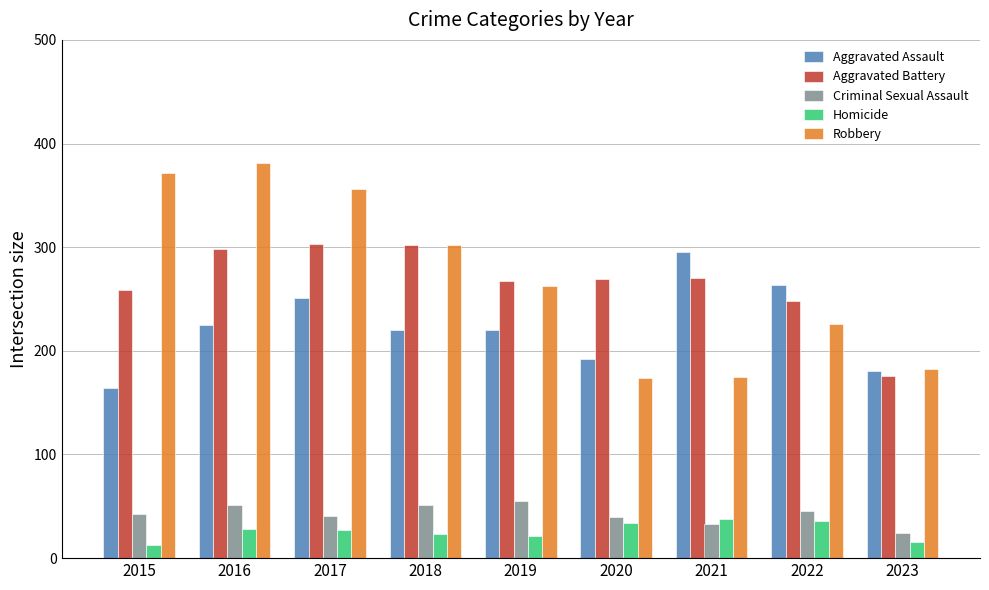

What is the maximum value shown in the chart?

381